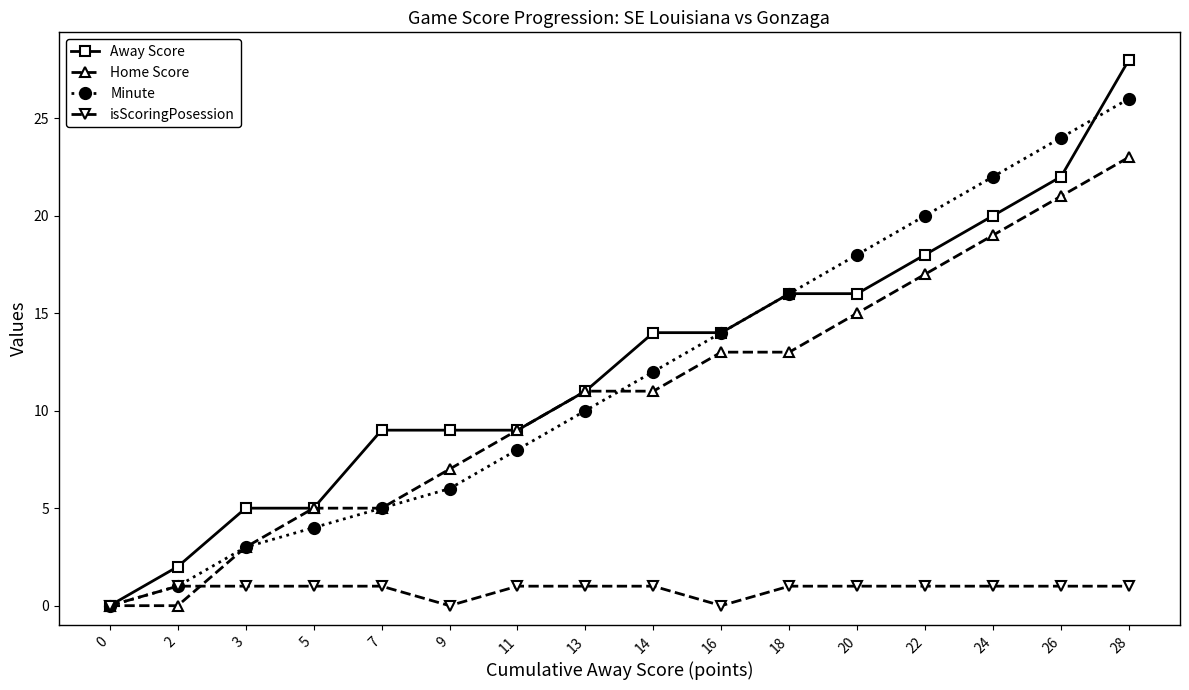

Count the number of categories in the chart.

16